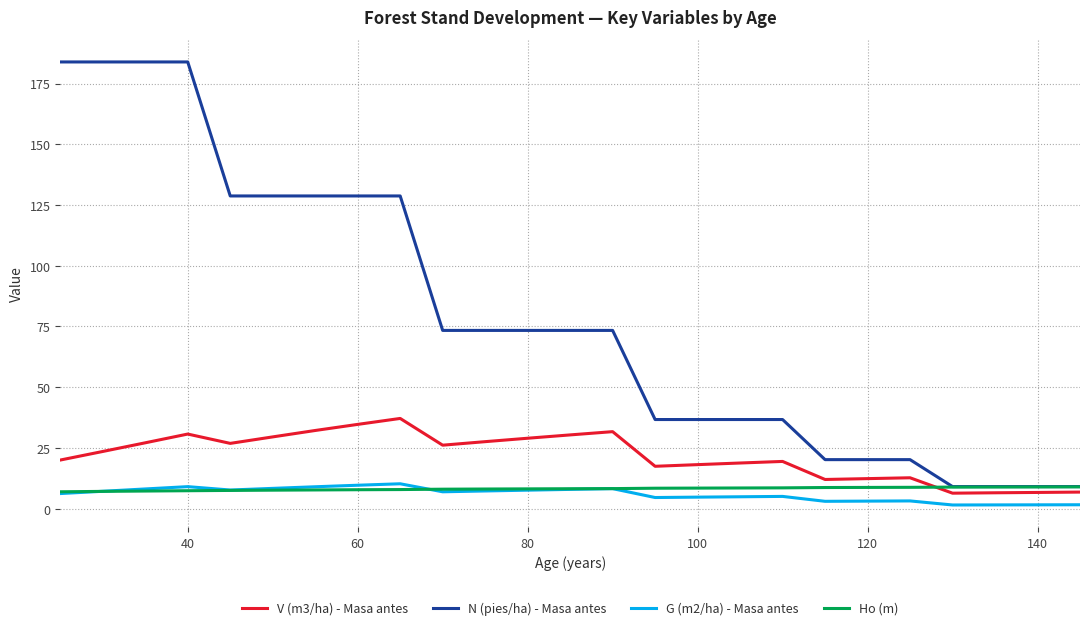

Which series has the largest range (max minus min)?

N (pies/ha) - Masa antes